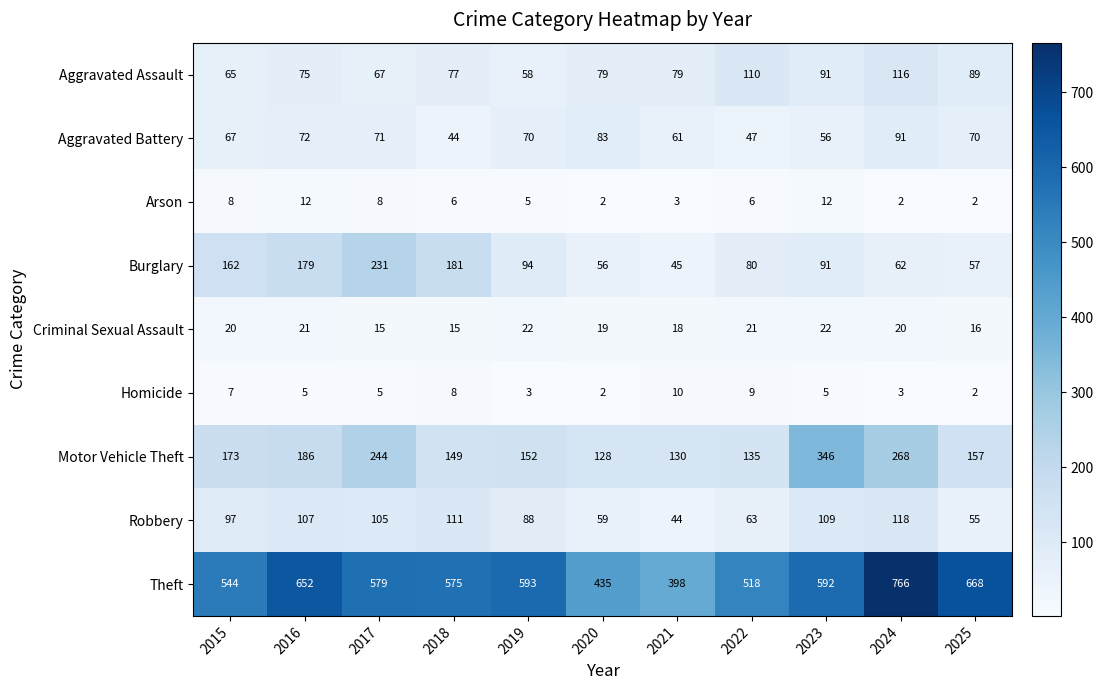

Which series has the widest spread of values?

Theft